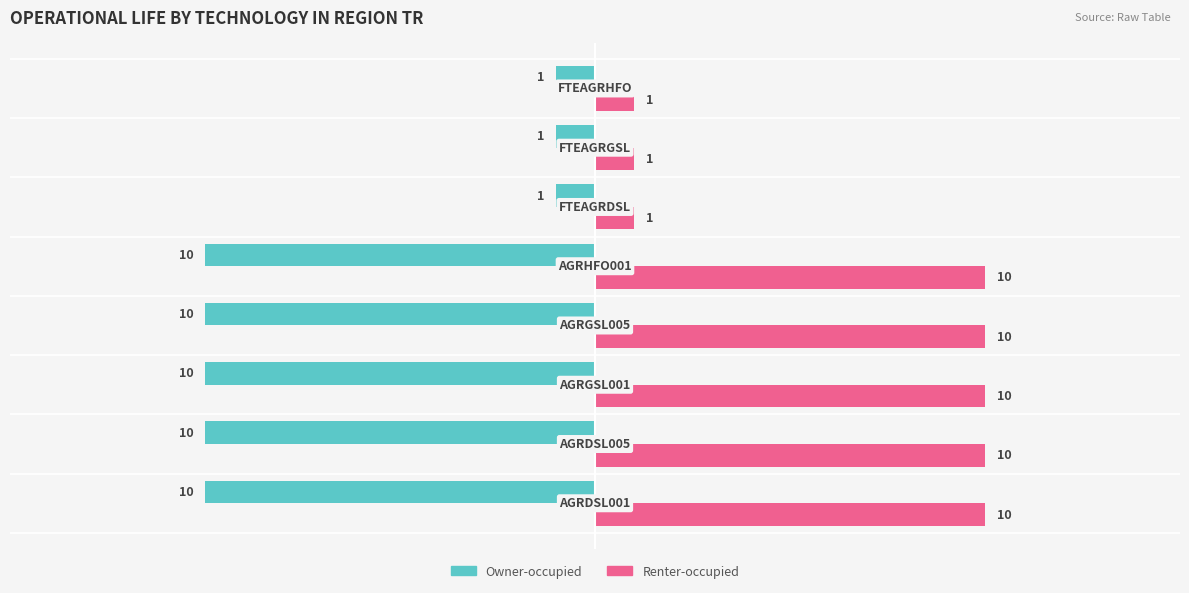

What is the difference between the maximum and minimum values in the Owner-occupied series?

9